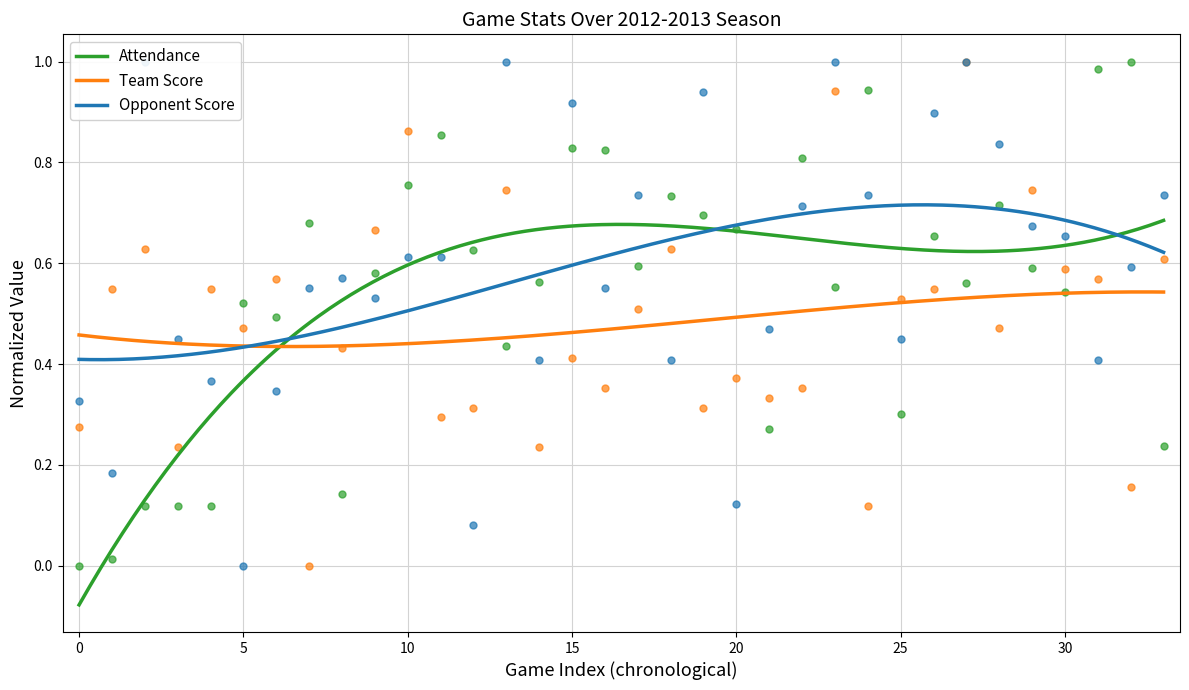

What are all the series names shown in the legend?

Attendance, Team Score, Opponent Score